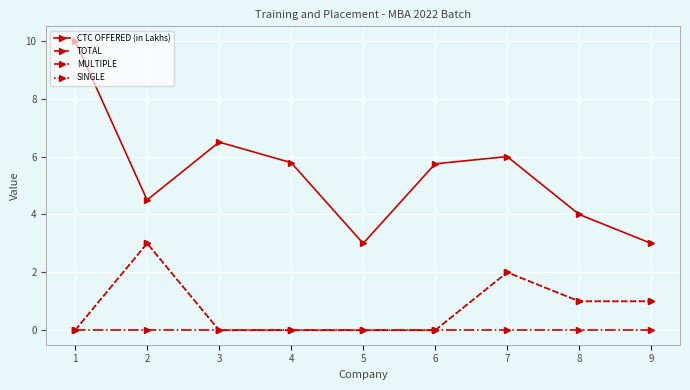

How many categories are shown in the chart?

9